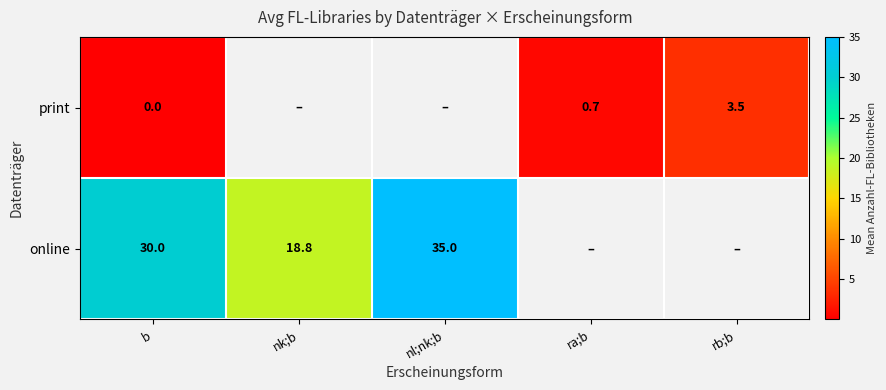

At how many categories does at least one series exceed 26?

2